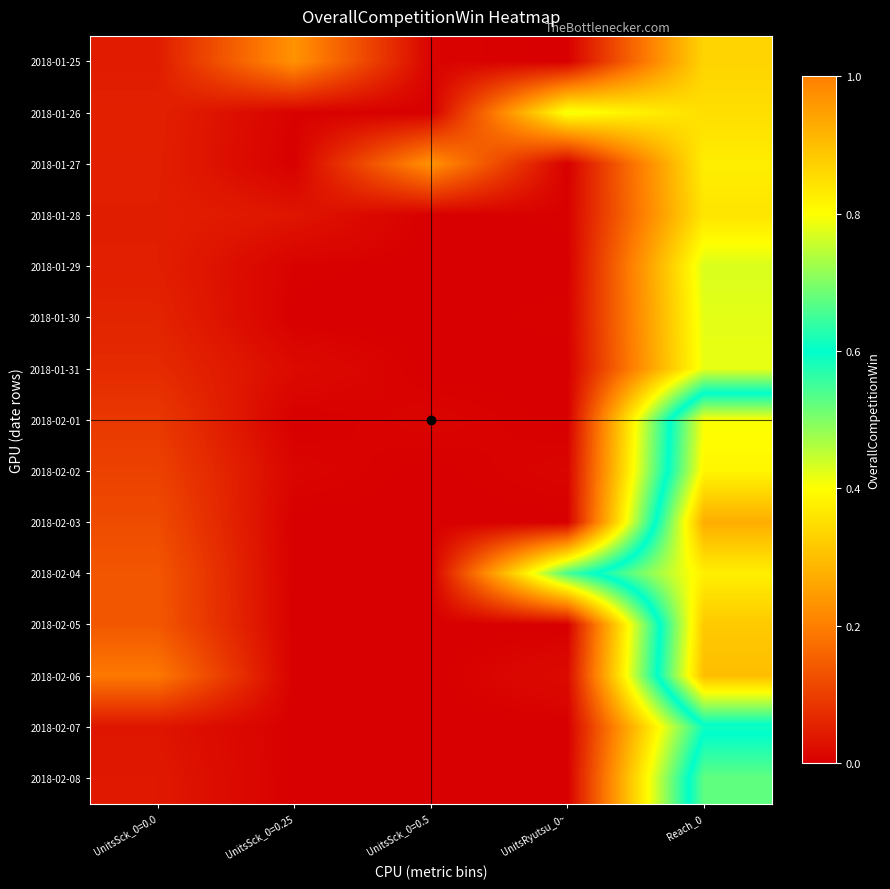

Reading left to right, what are all the values shown in this chart?

2018-01-25: UnitsSck_0=0.0=0.0	UnitsSck_0=0.25=0.2	UnitsSck_0=0.5=0.0	UnitsRyutsu_0~=0.0	Reach_0=0.3
2018-01-26: UnitsSck_0=0.0=0.1	UnitsSck_0=0.25=0.0	UnitsSck_0=0.5=0.0	UnitsRyutsu_0~=0.4	Reach_0=0.4
2018-01-27: UnitsSck_0=0.0=0.1	UnitsSck_0=0.25=0.0	UnitsSck_0=0.5=0.2	UnitsRyutsu_0~=0.0	Reach_0=0.4
2018-01-28: UnitsSck_0=0.0=0.0	UnitsSck_0=0.25=0.0	UnitsSck_0=0.5=0.0	UnitsRyutsu_0~=0.0	Reach_0=0.4
2018-01-29: UnitsSck_0=0.0=0.0	UnitsSck_0=0.25=0.0	UnitsSck_0=0.5=0.0	UnitsRyutsu_0~=0.0	Reach_0=0.4
2018-01-30: UnitsSck_0=0.0=0.1	UnitsSck_0=0.25=0.0	UnitsSck_0=0.5=0.0	UnitsRyutsu_0~=0.0	Reach_0=0.4
2018-01-31: UnitsSck_0=0.0=0.1	UnitsSck_0=0.25=0.0	UnitsSck_0=0.5=0.0	UnitsRyutsu_0~=0.0	Reach_0=0.4
2018-02-01: UnitsSck_0=0.0=0.1	UnitsSck_0=0.25=0.0	UnitsSck_0=0.5=0.0	UnitsRyutsu_0~=0.0	Reach_0=0.8
2018-02-02: UnitsSck_0=0.0=0.1	UnitsSck_0=0.25=0.0	UnitsSck_0=0.5=0.0	UnitsRyutsu_0~=0.0	Reach_0=0.8
2018-02-03: UnitsSck_0=0.0=0.1	UnitsSck_0=0.25=0.0	UnitsSck_0=0.5=0.0	UnitsRyutsu_0~=0.0	Reach_0=0.9
2018-02-04: UnitsSck_0=0.0=0.1	UnitsSck_0=0.25=0.0	UnitsSck_0=0.5=0.0	UnitsRyutsu_0~=0.5	Reach_0=0.8
2018-02-05: UnitsSck_0=0.0=0.1	UnitsSck_0=0.25=0.0	UnitsSck_0=0.5=0.0	UnitsRyutsu_0~=0.0	Reach_0=0.9
2018-02-06: UnitsSck_0=0.0=0.2	UnitsSck_0=0.25=0.0	UnitsSck_0=0.5=0.0	UnitsRyutsu_0~=0.0	Reach_0=0.9
2018-02-07: UnitsSck_0=0.0=0.0	UnitsSck_0=0.25=0.0	UnitsSck_0=0.5=0.0	UnitsRyutsu_0~=0.0	Reach_0=0.6
2018-02-08: UnitsSck_0=0.0=0.0	UnitsSck_0=0.25=0.0	UnitsSck_0=0.5=0.0	UnitsRyutsu_0~=0.0	Reach_0=0.7